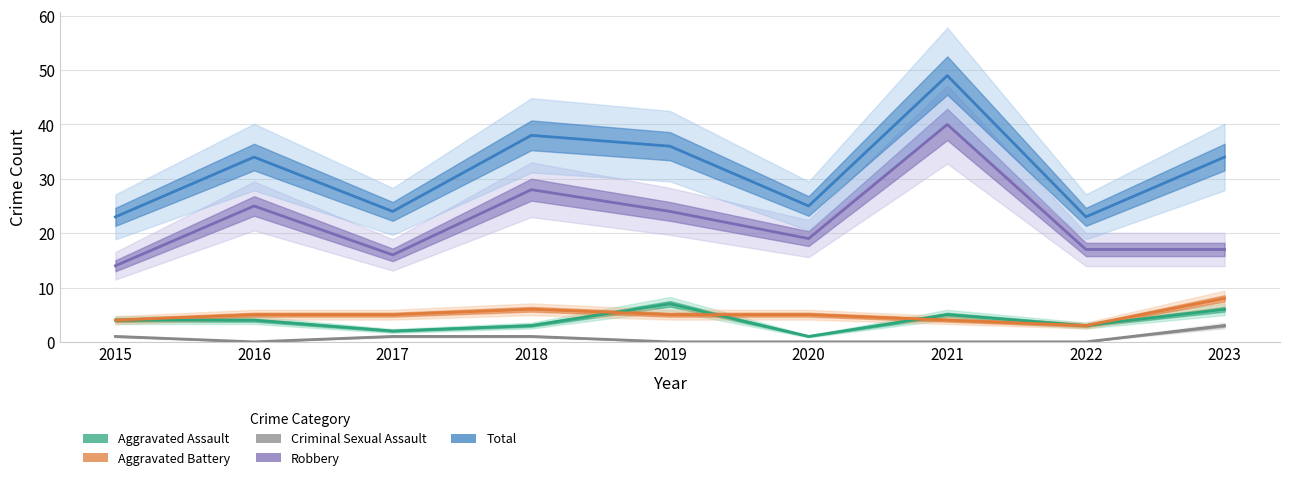

What is the sum of the Aggravated Battery values at 2021 and 2022?

7